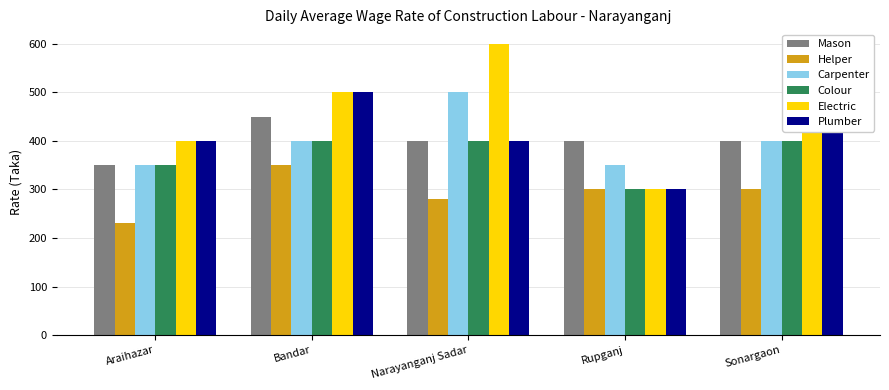

Is the value of Electric at Narayanganj Sadar greater than the value of Helper at Narayanganj Sadar?

Yes